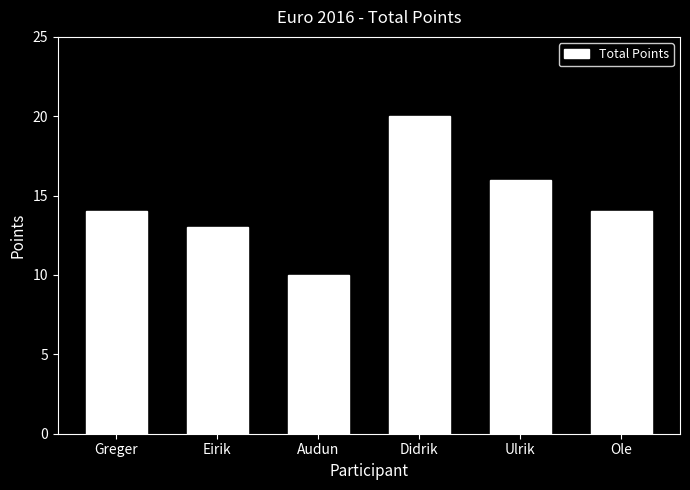

Count the number of data series in this chart.

1